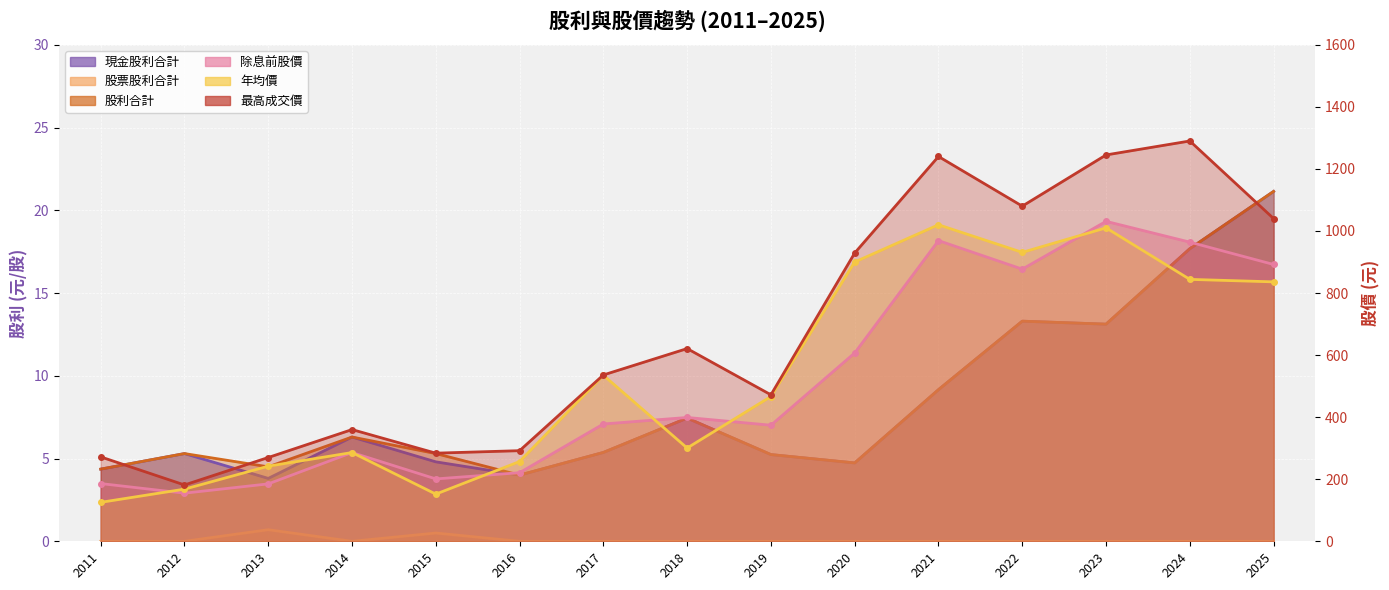

Between 2024 and 2022, which is larger?

2024